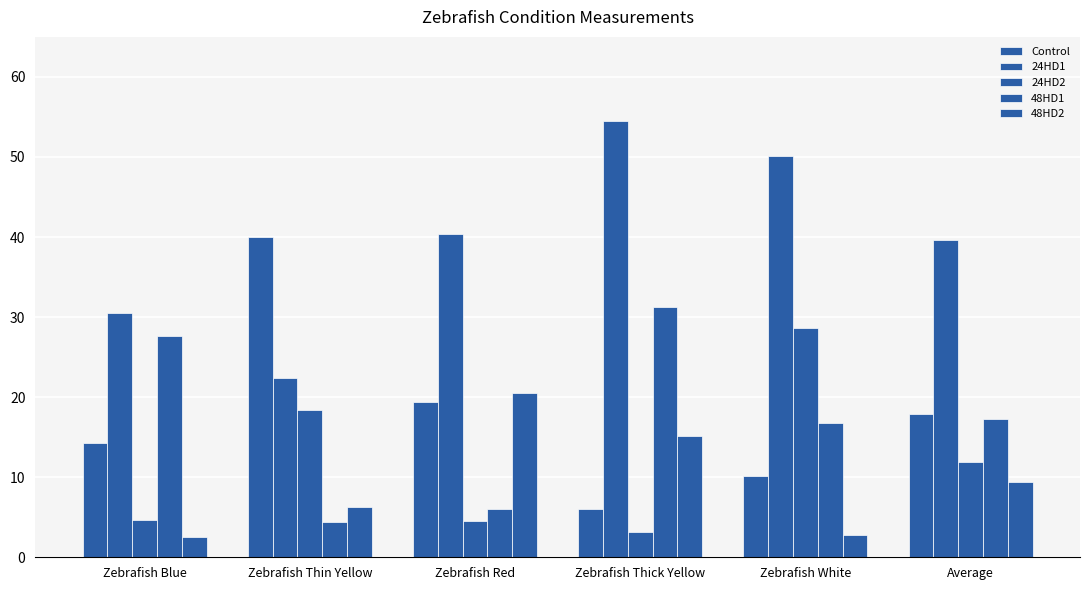

How many values in the Control series exceed 17?

3